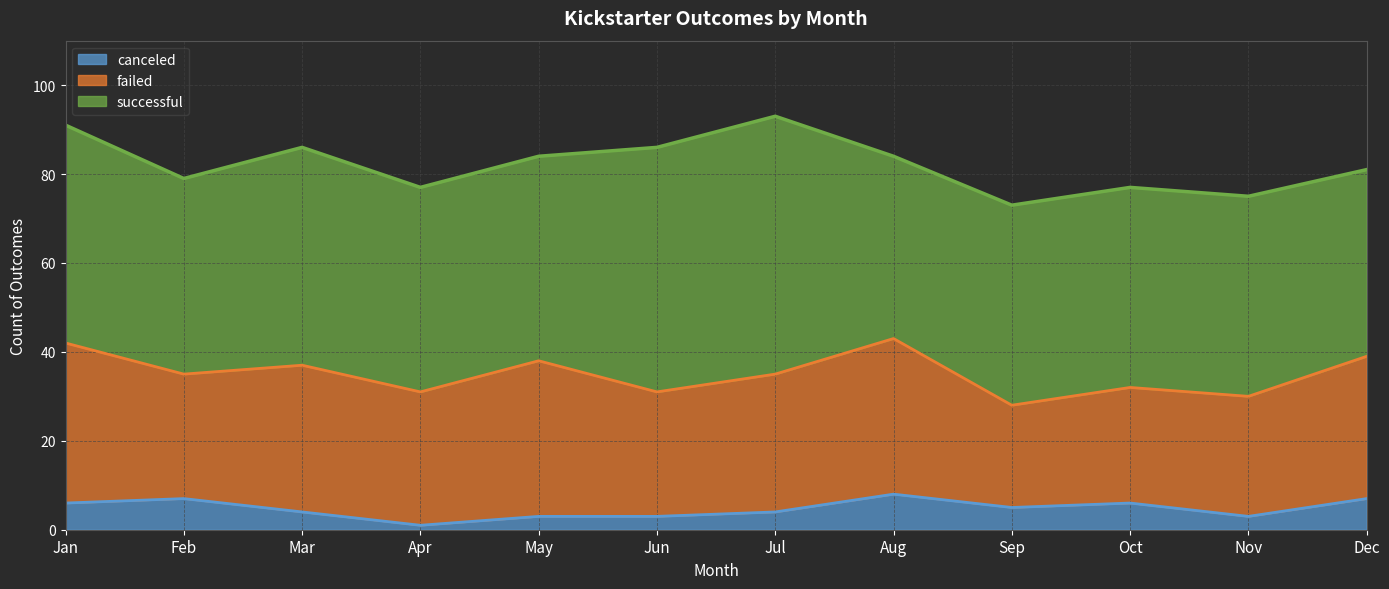

Reading left to right, what are all the values shown in this chart?

successful: Jan=49	Feb=44	Mar=49	Apr=46	May=46	Jun=55	Jul=58	Aug=41	Sep=45	Oct=45	Nov=45	Dec=42
failed: Jan=36	Feb=28	Mar=33	Apr=30	May=35	Jun=28	Jul=31	Aug=35	Sep=23	Oct=26	Nov=27	Dec=32
canceled: Jan=6	Feb=7	Mar=4	Apr=1	May=3	Jun=3	Jul=4	Aug=8	Sep=5	Oct=6	Nov=3	Dec=7